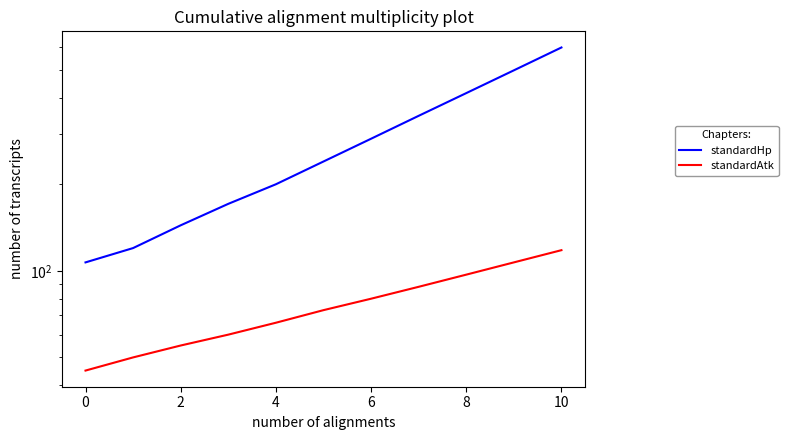

What is the difference between the maximum and minimum values in the standardHp series?

491